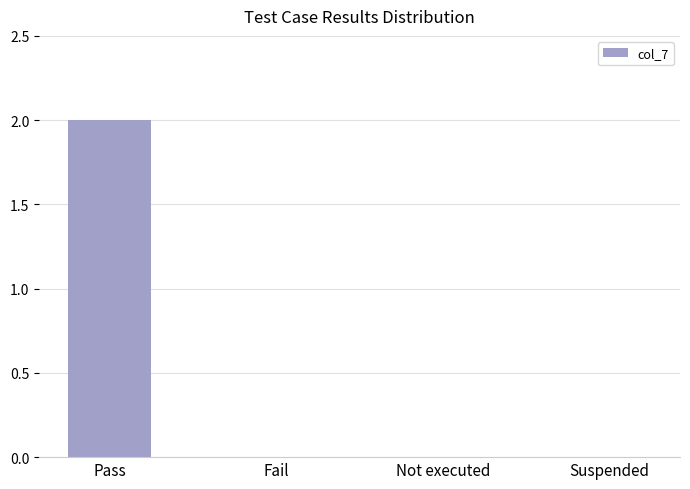

How many categories are shown in the chart?

4